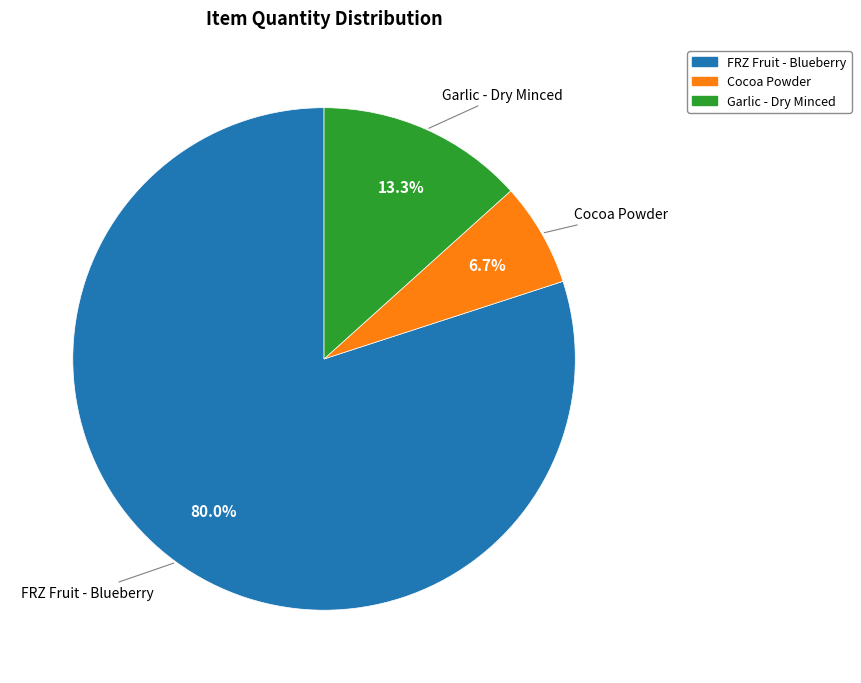

How many segments does this pie chart have?

3